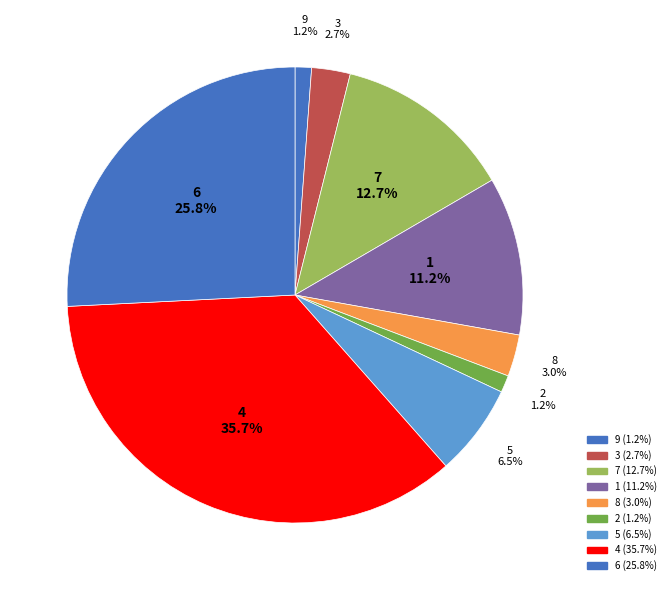

What percentage is NOT represented by 9?

98.8%